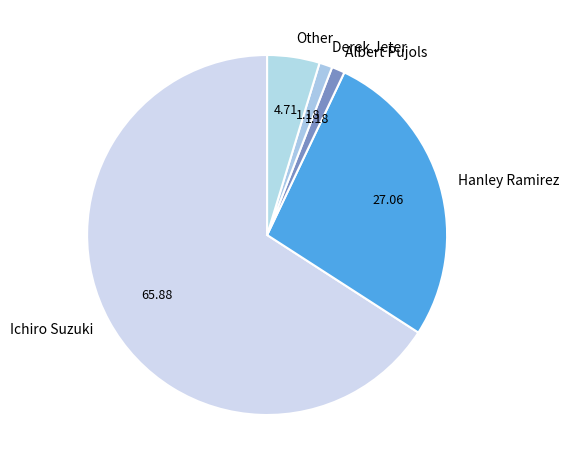

How many segments does this pie chart have?

5